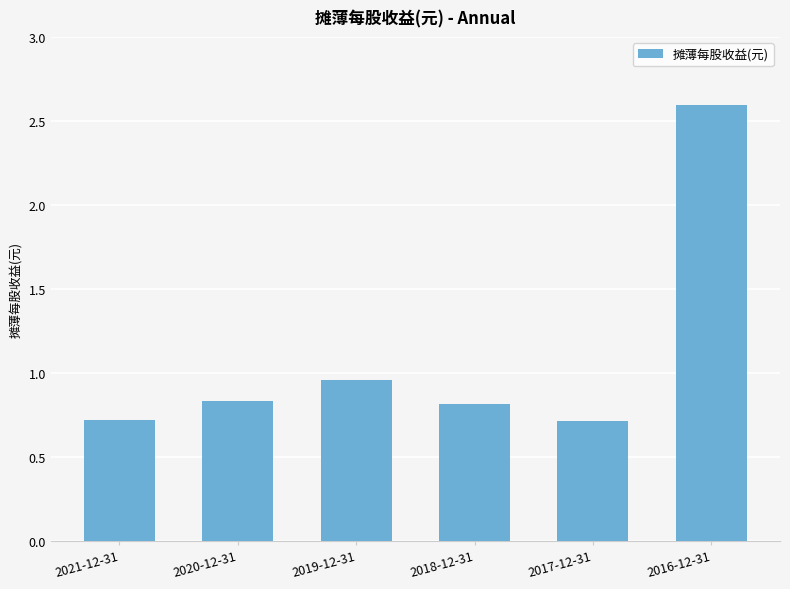

The chart shows a value of 0.8 at 2018-12-31. True or false?

True